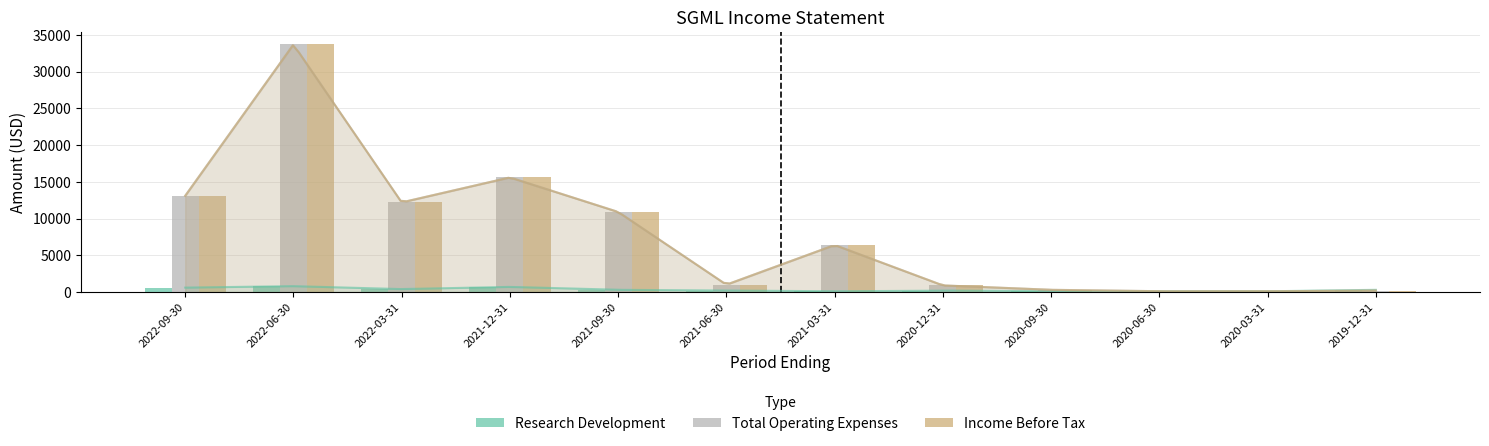

How many data points does each series have?

12